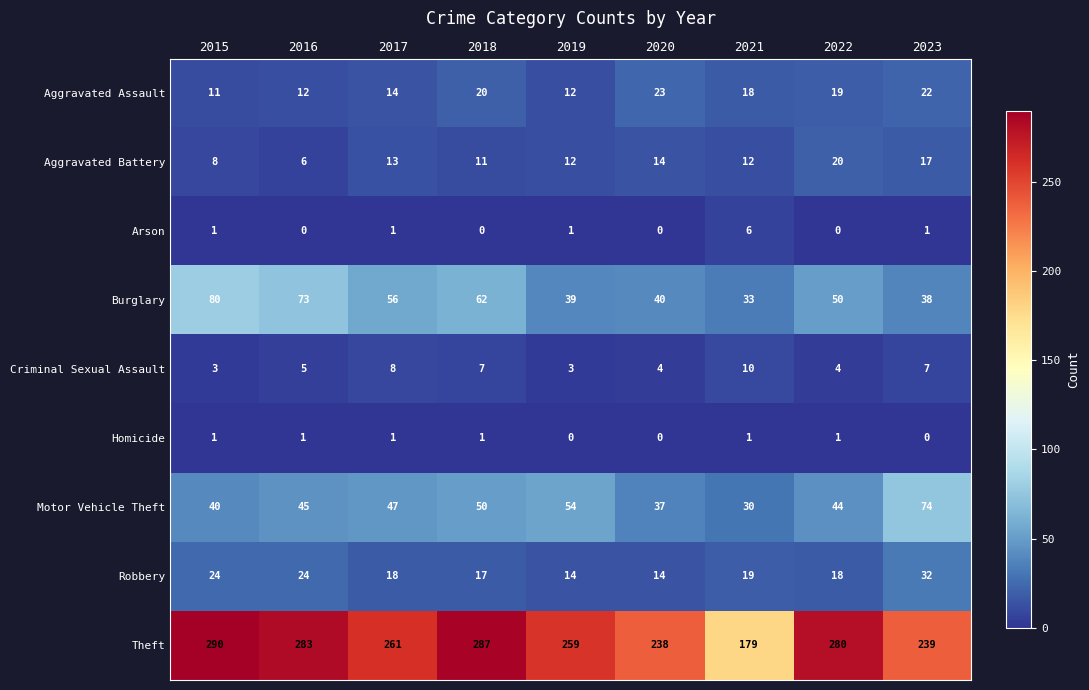

What is the greatest value displayed?

290